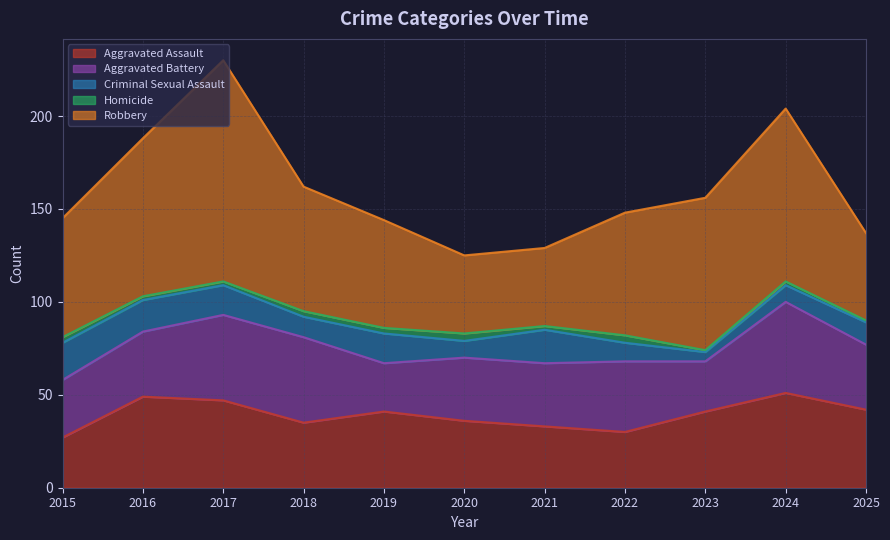

What value does the Criminal Sexual Assault series have at 2017, to the nearest 5?

15